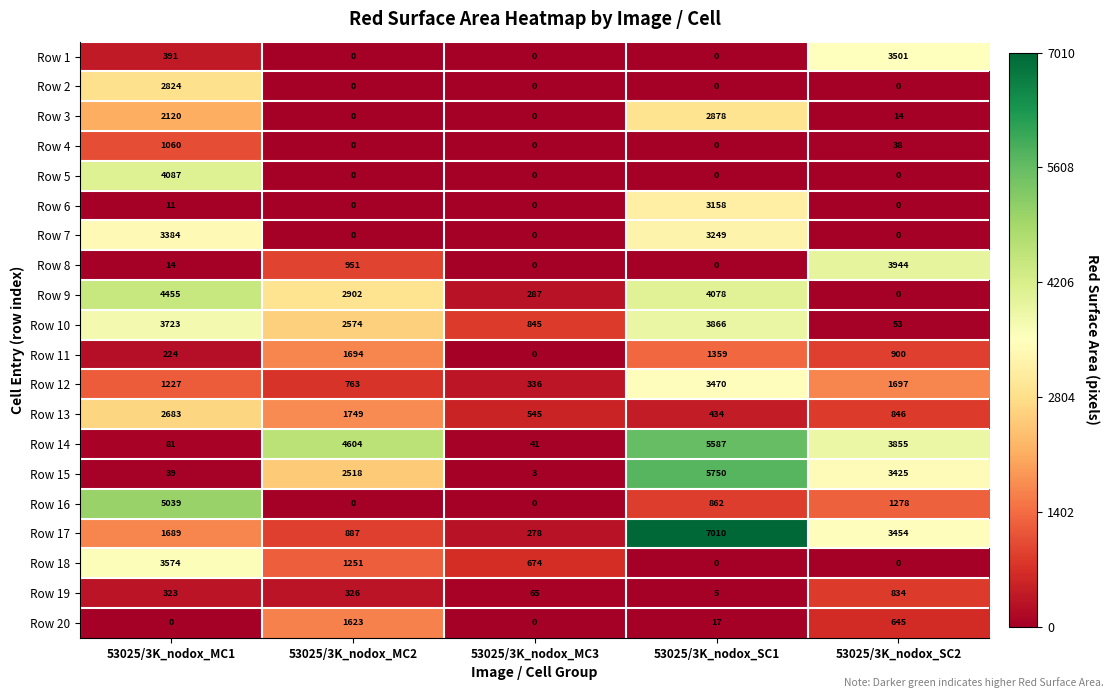

Rank the categories by Row 13 value from lowest to highest.

53025/3K_nodox_SC1, 53025/3K_nodox_MC3, 53025/3K_nodox_SC2, 53025/3K_nodox_MC2, 53025/3K_nodox_MC1